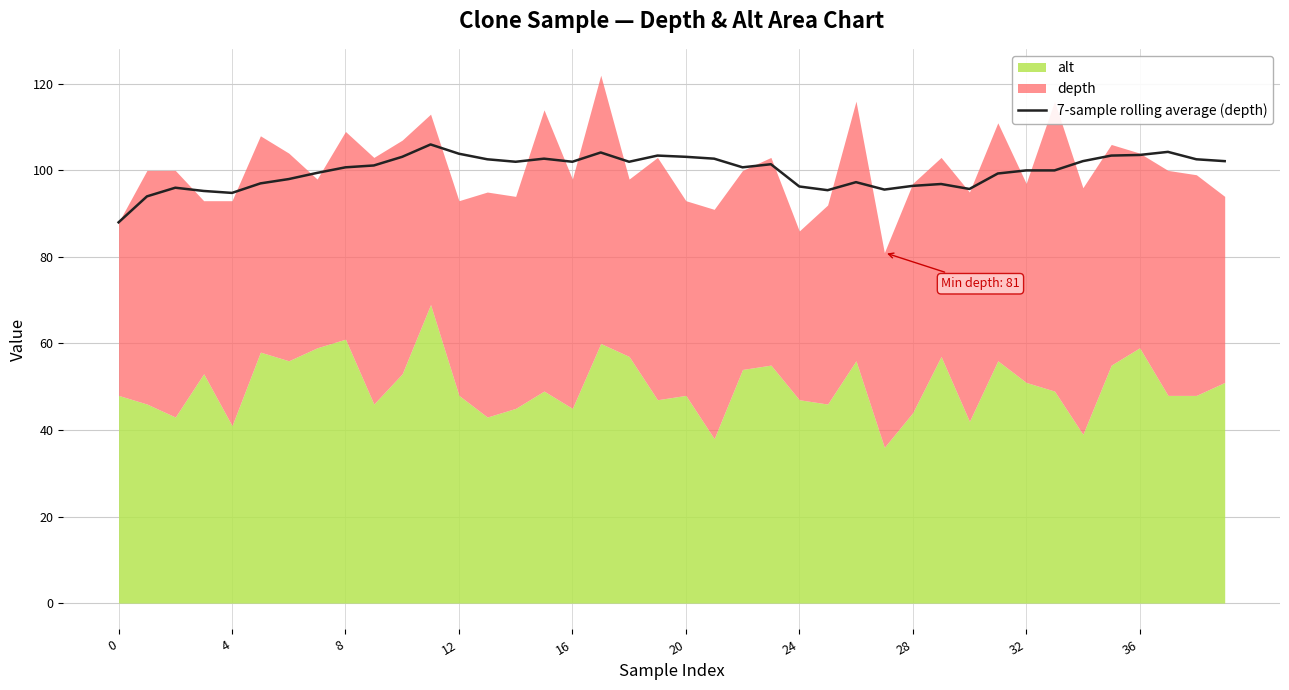

Which has a higher value, 23 or 32?

23